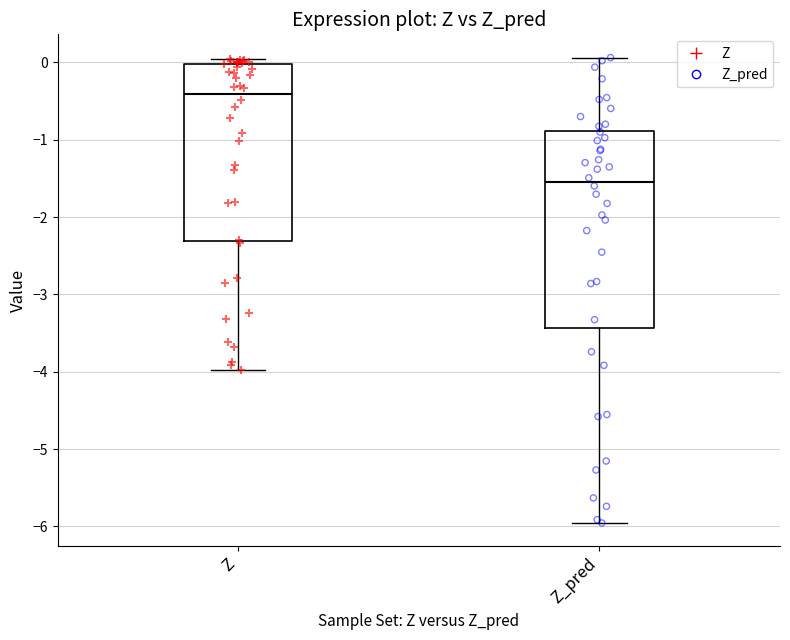

Reading left to right, read every box against the y-axis: the position of its median line, the range the box covers, and the ends of its whiskers. The values are not printed on the chart, so give them approximately, as read against the axis.

Z: median -0.4, box -2.3 to 0.0, whiskers -4.0 to 0.0 (just above the box's upper edge)
Z_pred: median -1.5, box -3.4 to -0.9, whiskers -6.0 to 0.1